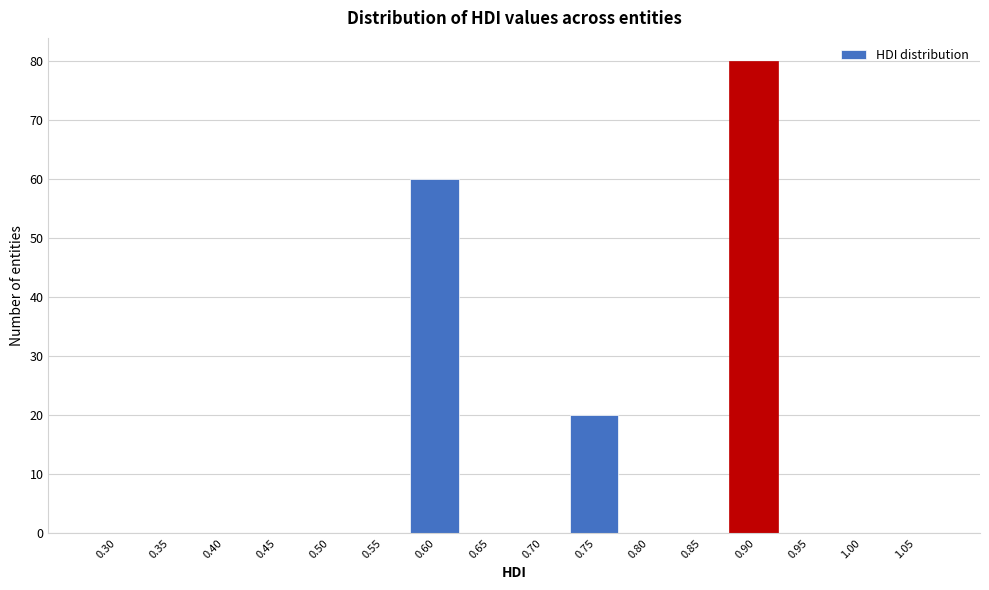

Reading left to right, transcribe all the data shown in this chart.

0.30=0	0.35=0	0.40=0	0.45=0	0.50=0	0.55=0	0.60=60	0.65=0	0.70=0	0.75=20	0.80=0	0.85=0	0.90=80	0.95=0	1.00=0	1.05=0